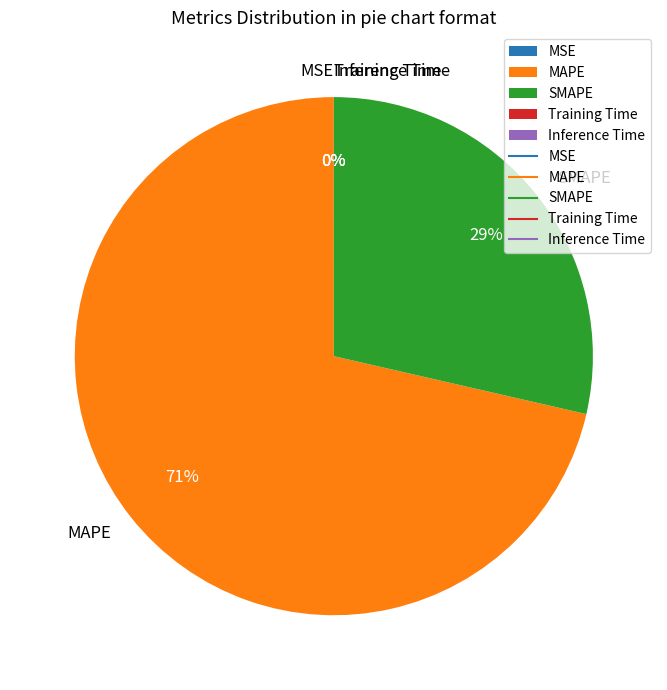

To the nearest percent, what is the average slice percentage?

20%